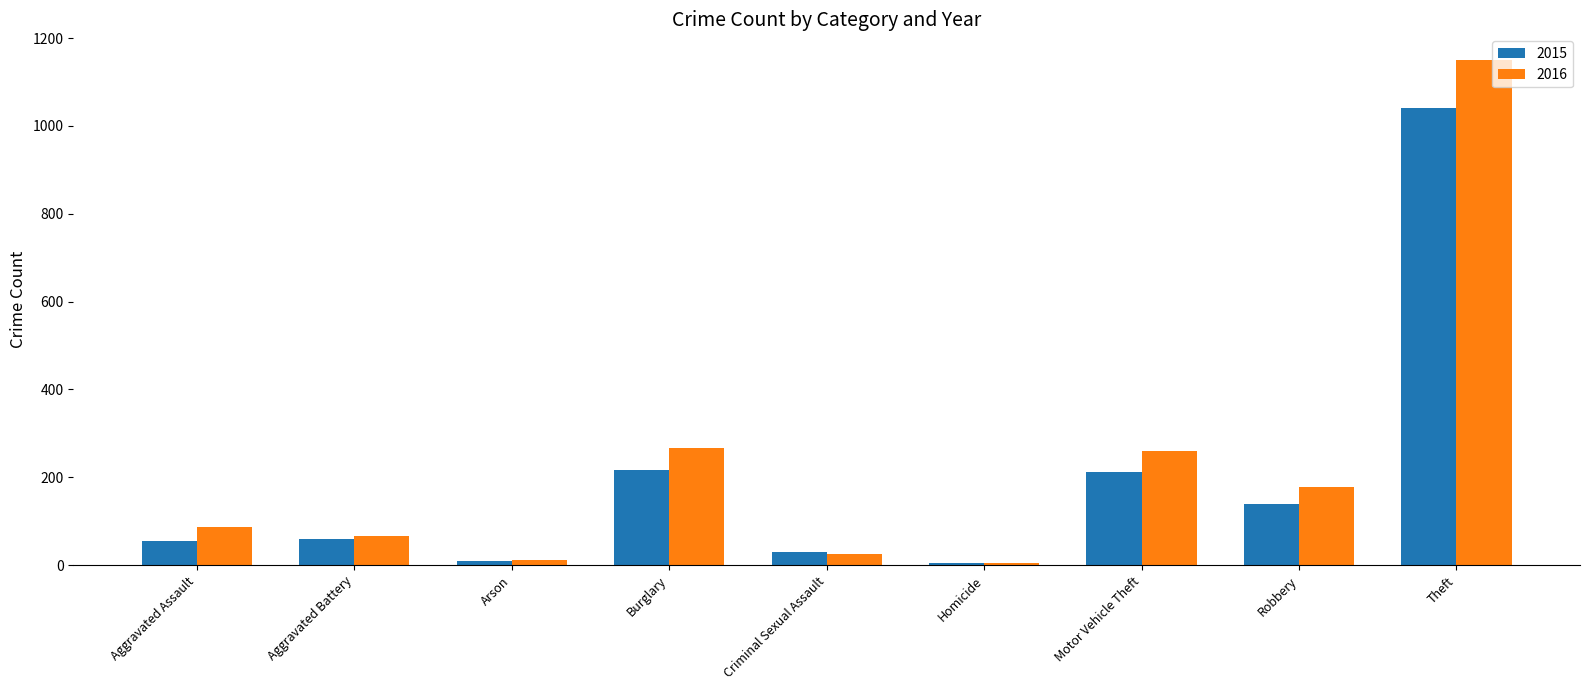

What is the sum of the 2016 values at Burglary and Robbery?

444